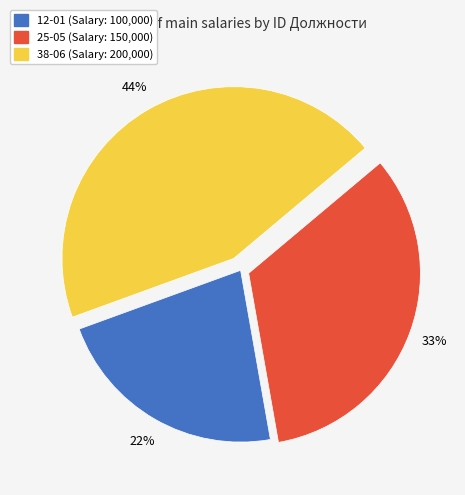

The 25-05 slice represents 28% of the pie. True or false?

False